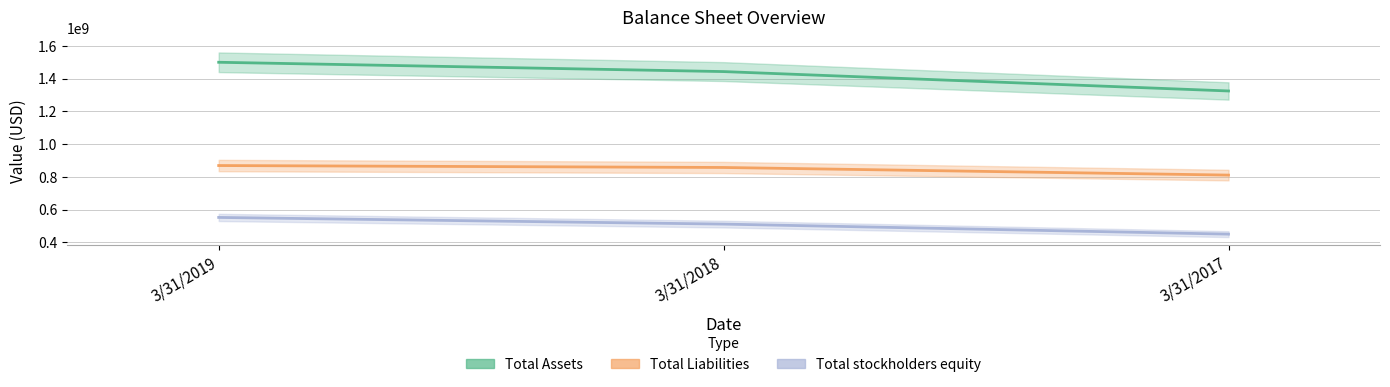

The value of Total Liabilities at 3/31/2018 is 1443114539. True or false?

False